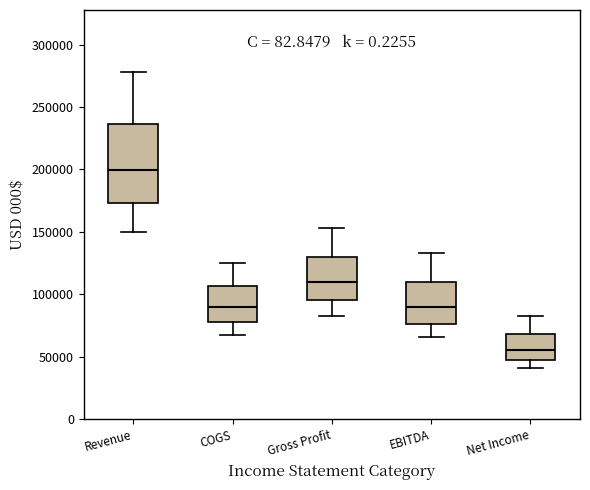

Reading left to right, read every box against the y-axis: the position of its median line, the range the box covers, and the ends of its whiskers. The values are not printed on the chart, so give them approximately, as read against the axis.

Revenue: median 200000, box 175000 to 235000, whiskers 150000 to 280000
COGS: median 90000, box 80000 to 105000, whiskers 70000 to 125000
Gross Profit: median 110000, box 95000 to 130000, whiskers 85000 to 155000
EBITDA: median 90000, box 75000 to 110000, whiskers 65000 to 135000
Net Income: median 55000, box 45000 to 70000, whiskers 40000 to 85000